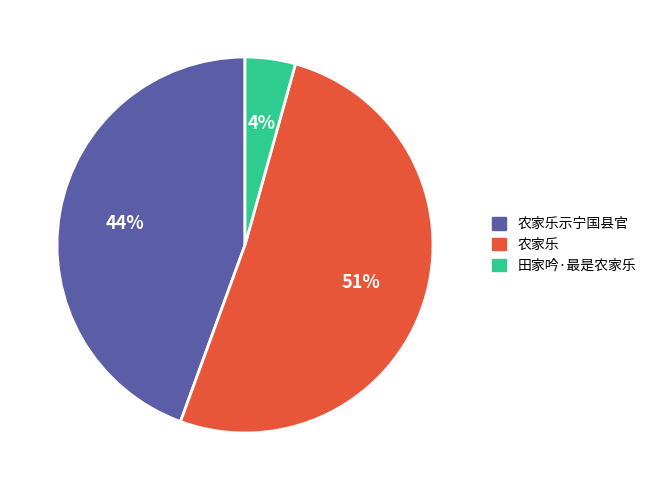

Is there a majority slice in this chart?

Yes